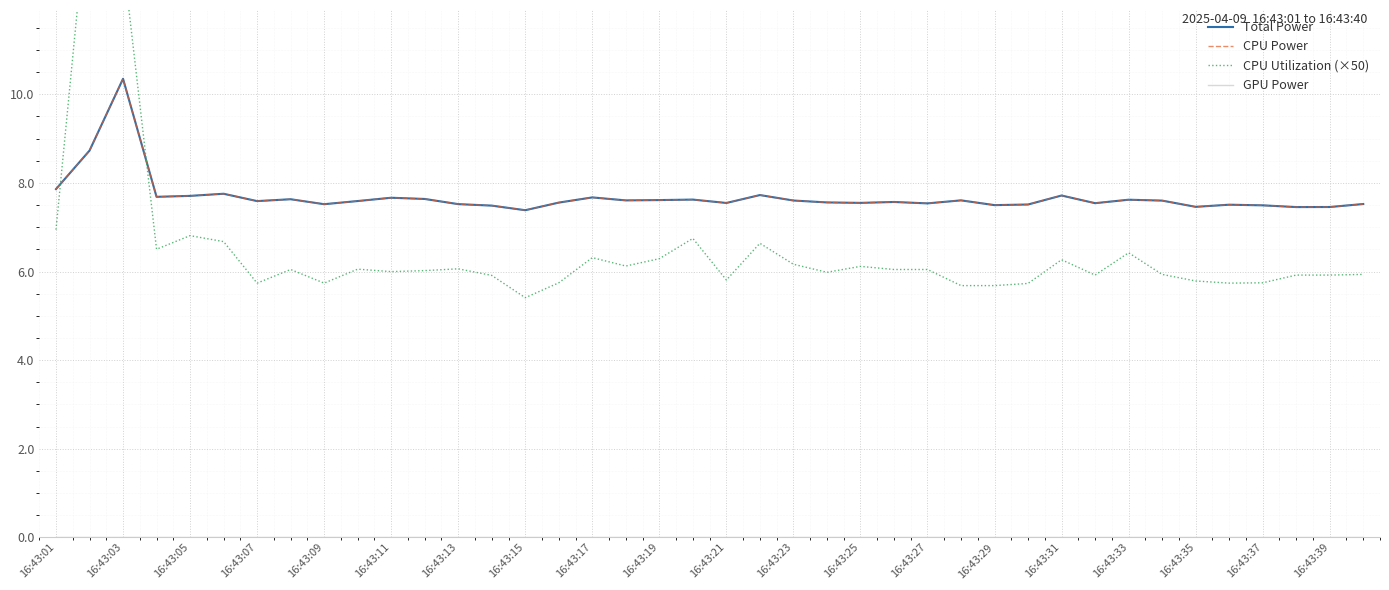

Reading left to right, transcribe all the data shown in this chart.

Total Power: 7.9	8.7	10.4	7.7	7.7	7.8	7.6	7.6	7.5	7.6	7.7	7.6	7.5	7.5	7.4	7.6	7.7	7.6	7.6	7.6	7.5	7.7	7.6	7.6	7.5	7.6	7.5	7.6	7.5	7.5	7.7	7.5	7.6	7.6	7.5	7.5	7.5	7.5	7.5	7.5
CPU Power: 7.9	8.7	10.4	7.7	7.7	7.8	7.6	7.6	7.5	7.6	7.7	7.6	7.5	7.5	7.4	7.6	7.7	7.6	7.6	7.6	7.5	7.7	7.6	7.6	7.5	7.6	7.5	7.6	7.5	7.5	7.7	7.5	7.6	7.6	7.5	7.5	7.5	7.5	7.5	7.5
CPU Utilization (×50): 6.9	14.8	13.1	6.5	6.8	6.7	5.7	6.0	5.7	6.1	6.0	6.0	6.1	5.9	5.4	5.7	6.3	6.1	6.3	6.7	5.8	6.6	6.2	6.0	6.1	6.0	6.0	5.7	5.7	5.7	6.3	5.9	6.4	5.9	5.8	5.7	5.7	5.9	5.9	5.9
GPU Power: 0.0	0.0	0.0	0.0	0.0	0.0	0.0	0.0	0.0	0.0	0.0	0.0	0.0	0.0	0.0	0.0	0.0	0.0	0.0	0.0	0.0	0.0	0.0	0.0	0.0	0.0	0.0	0.0	0.0	0.0	0.0	0.0	0.0	0.0	0.0	0.0	0.0	0.0	0.0	0.0